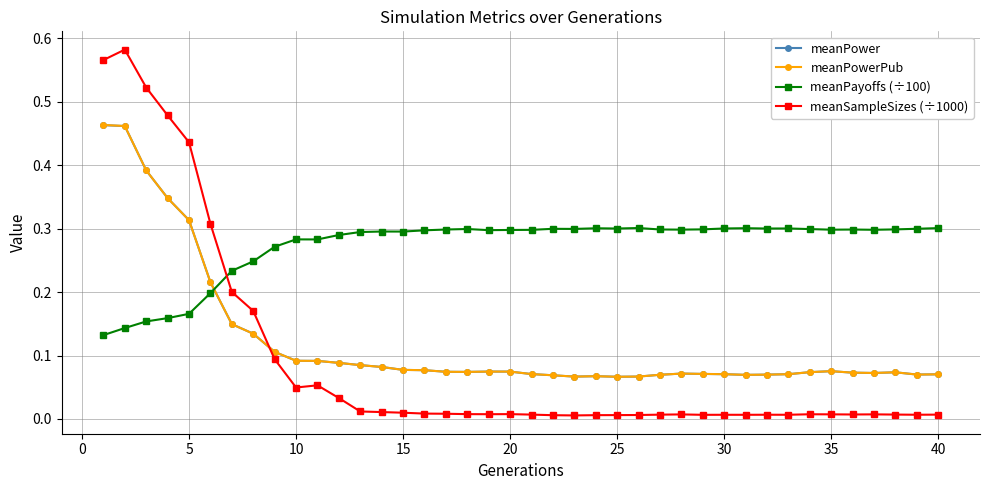

At how many categories does at least one series exceed 0?

40